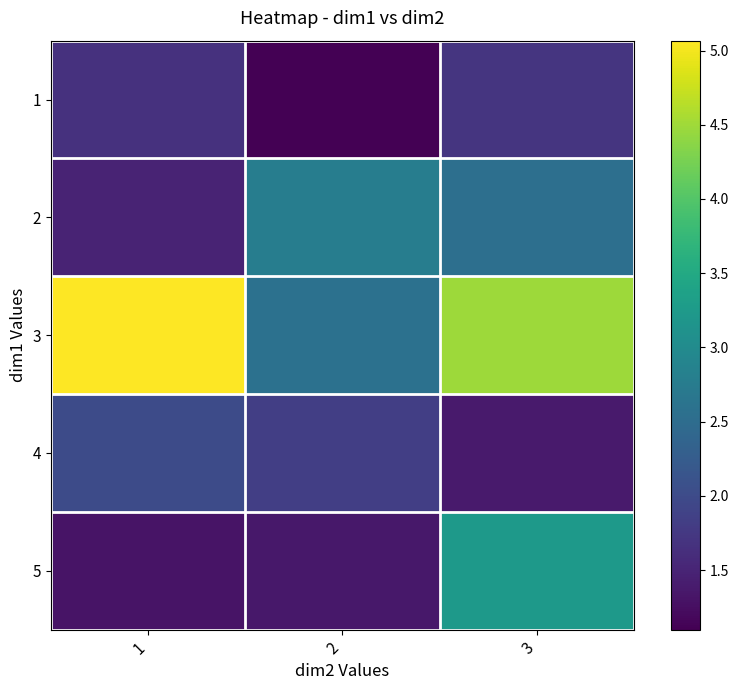

Between 1 and 2, which series saw the biggest shift?

3